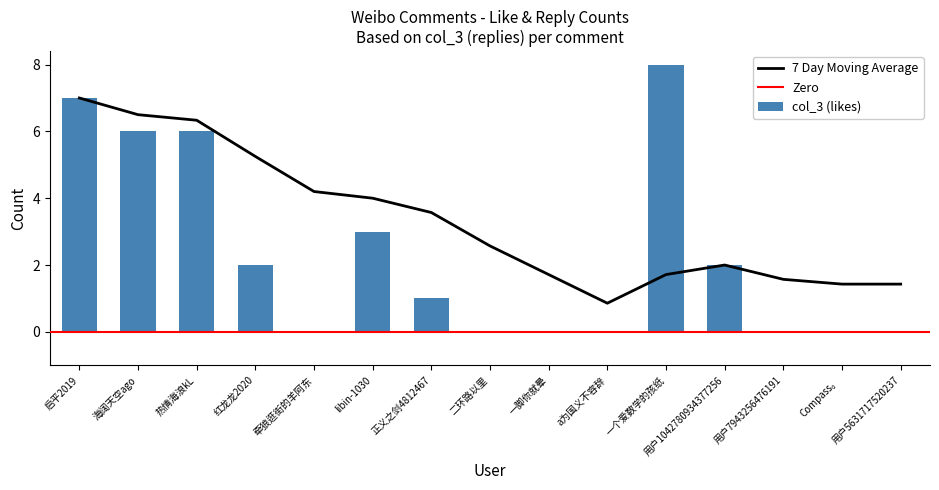

What is the label of the 7th bar from the right?

一脚你就晕